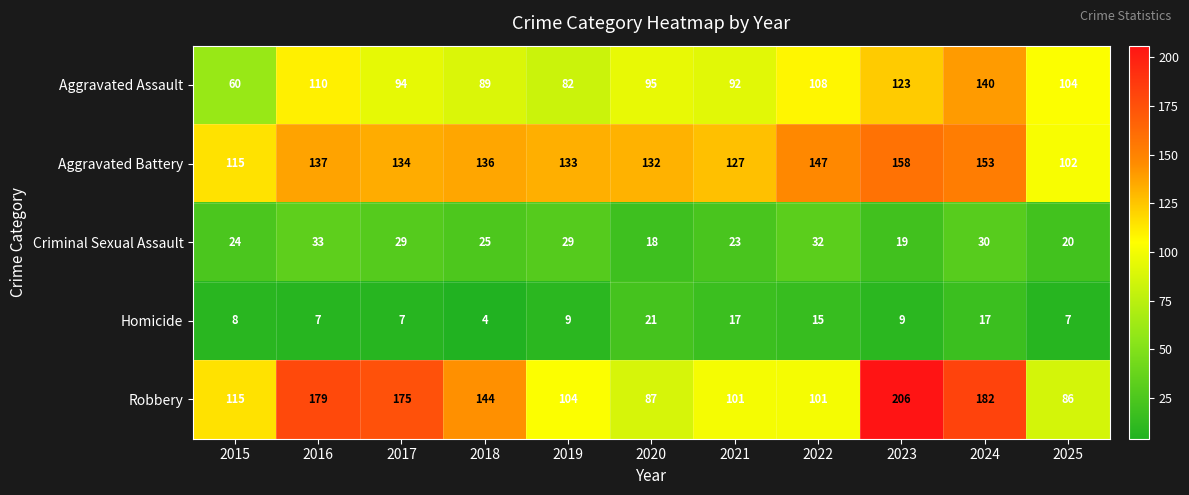

List the series in order of their peak value, highest first.

Robbery, Aggravated Battery, Aggravated Assault, Criminal Sexual Assault, Homicide